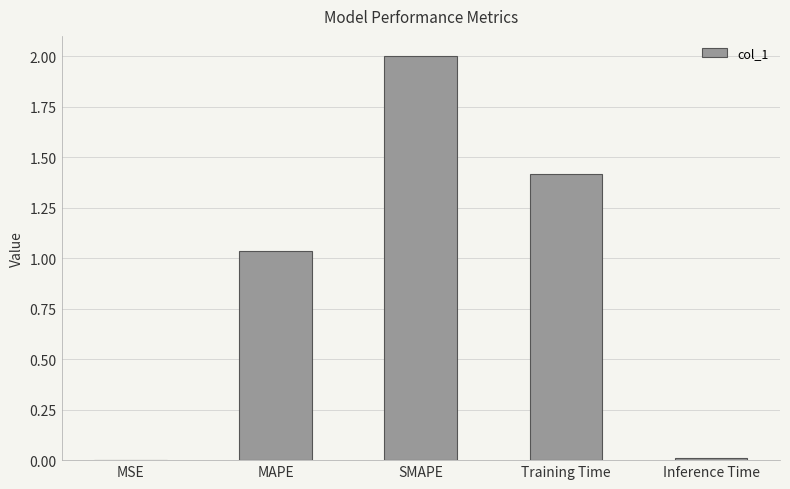

The chart shows a value of 0.0 at MSE. True or false?

True